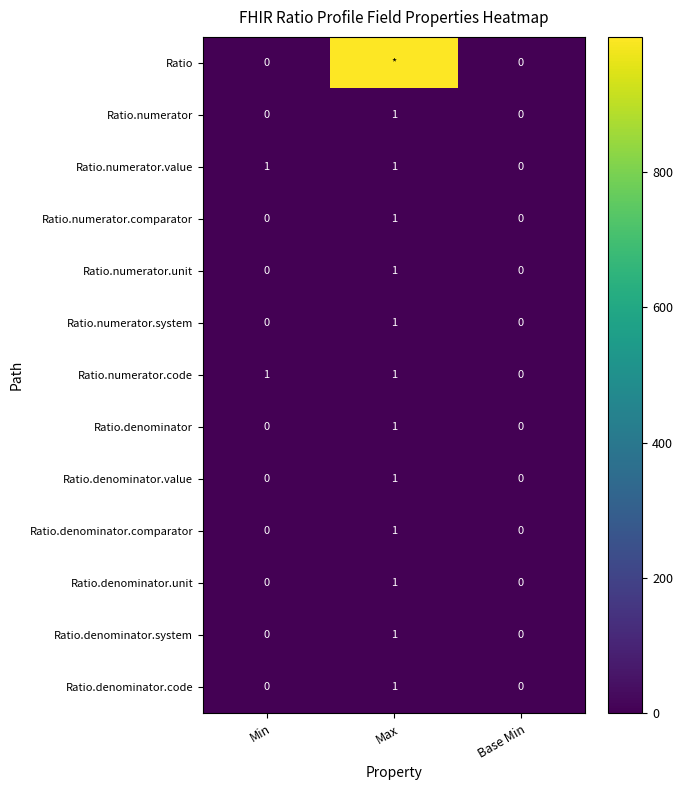

What is the spread (max minus min) of values at Min?

1